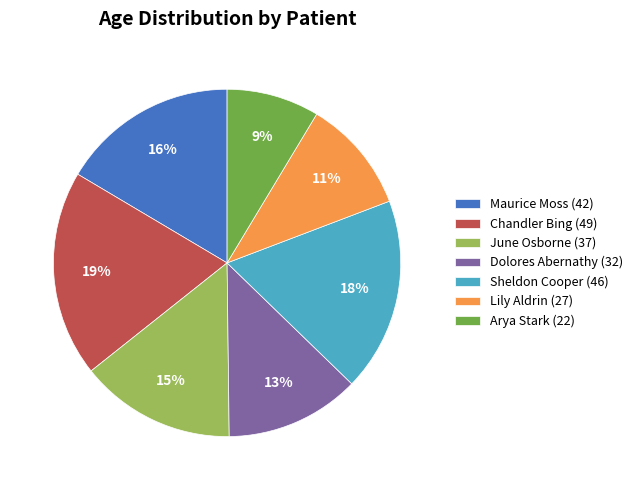

To the nearest percent, what portion does Dolores Abernathy (32) represent?

13%